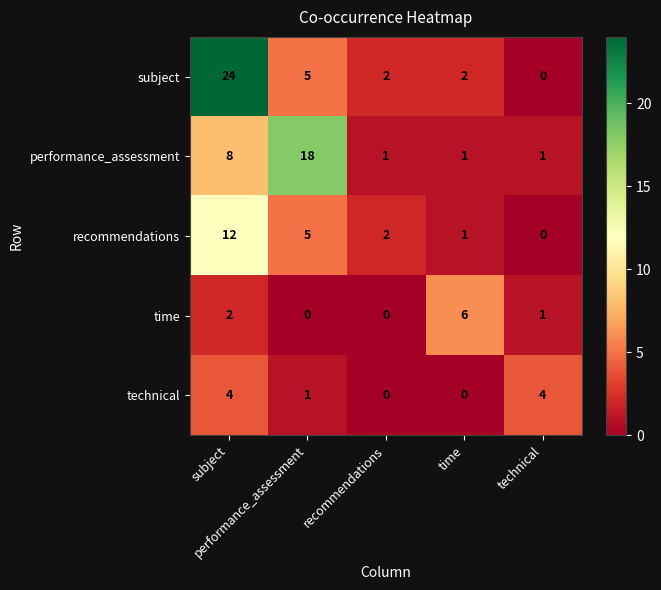

How many series are shown in this chart?

5